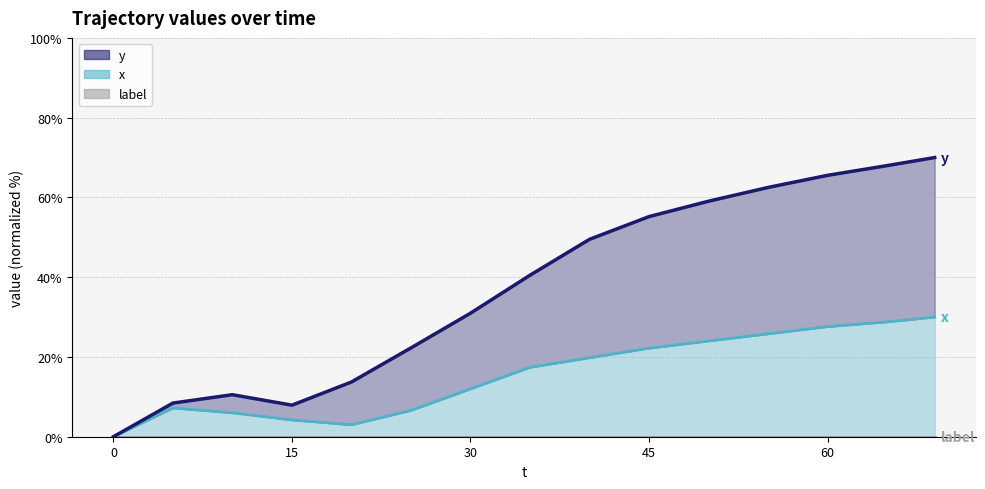

Reading right to left, transcribe all the data shown in this chart.

y: 70.0	68.0	65.5	62.5	59.1	55.2	49.5	40.5	31.0	22.3	13.7	7.9	10.5	8.4	0.0
x: 30.0	28.8	27.6	25.8	24.0	22.2	19.8	17.4	12.0	6.6	3.0	4.2	6.0	7.2	0.0